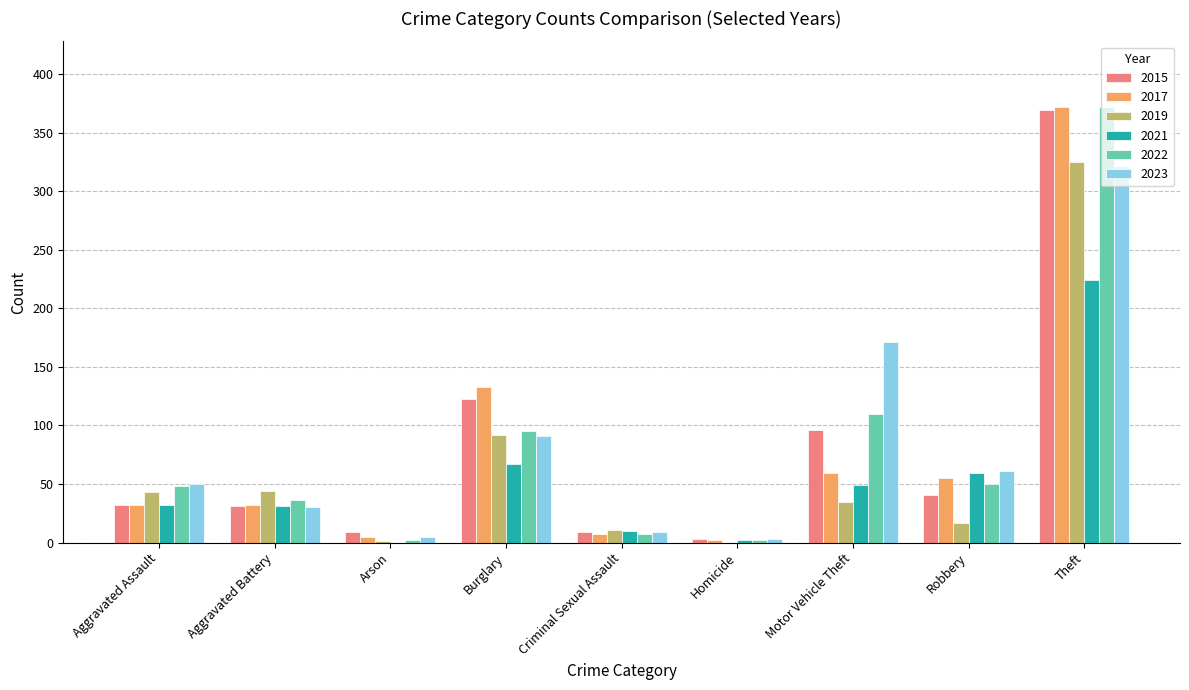

Are the bars grouped side by side (vs. stacked)?

Yes